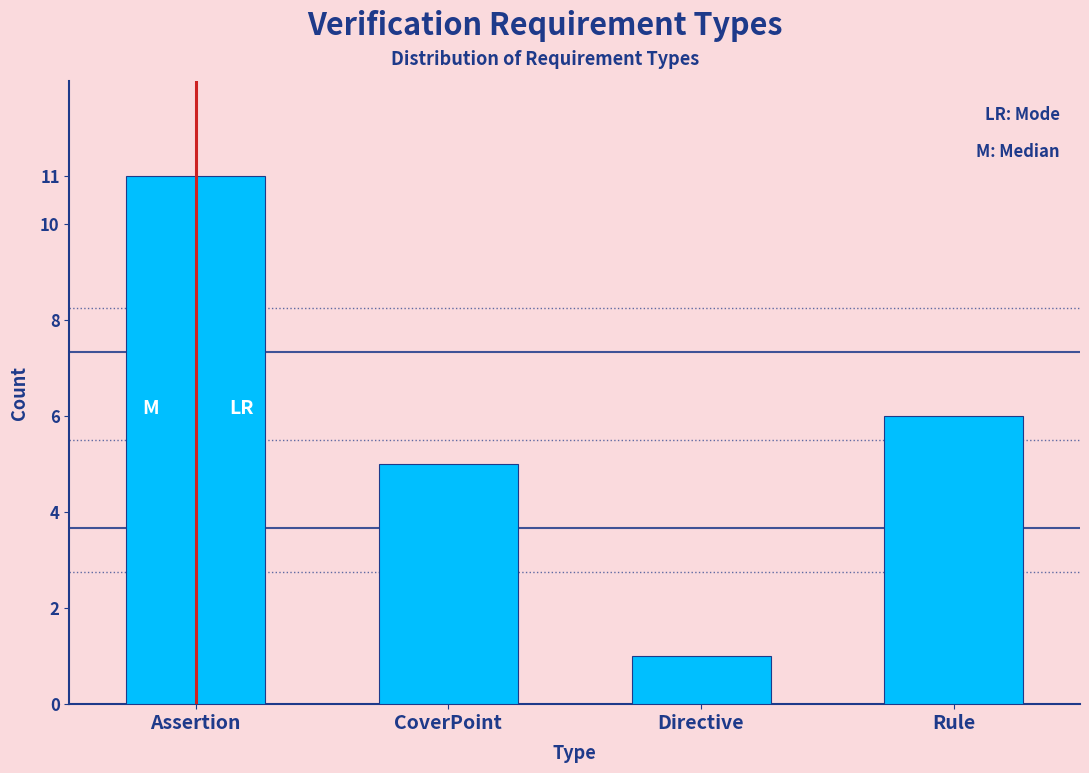

Reading left to right, list all the values displayed in this chart.

Assertion=11	CoverPoint=5	Directive=1	Rule=6